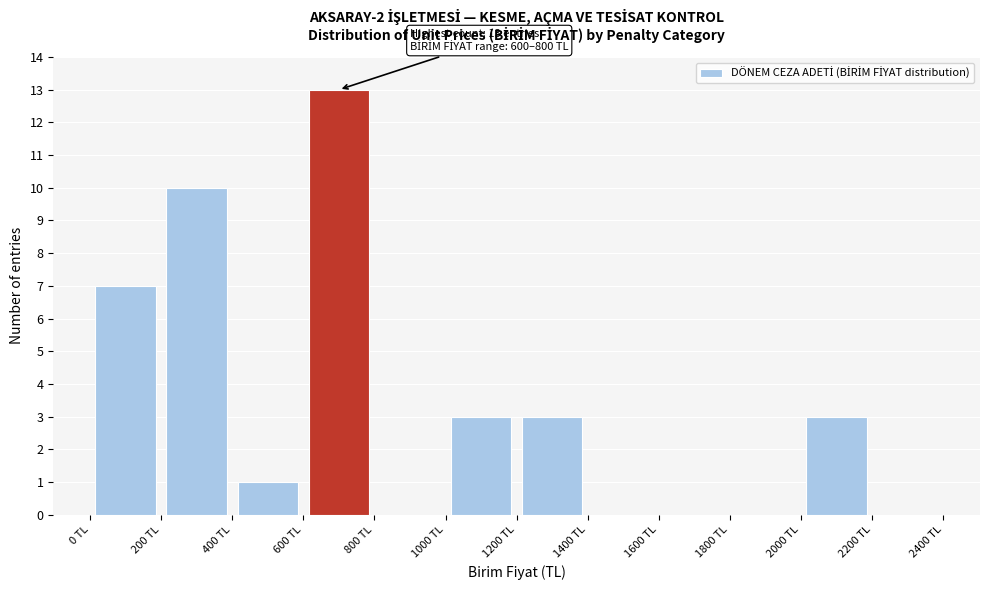

Which range on the x-axis has the tallest bar?

600 to 800